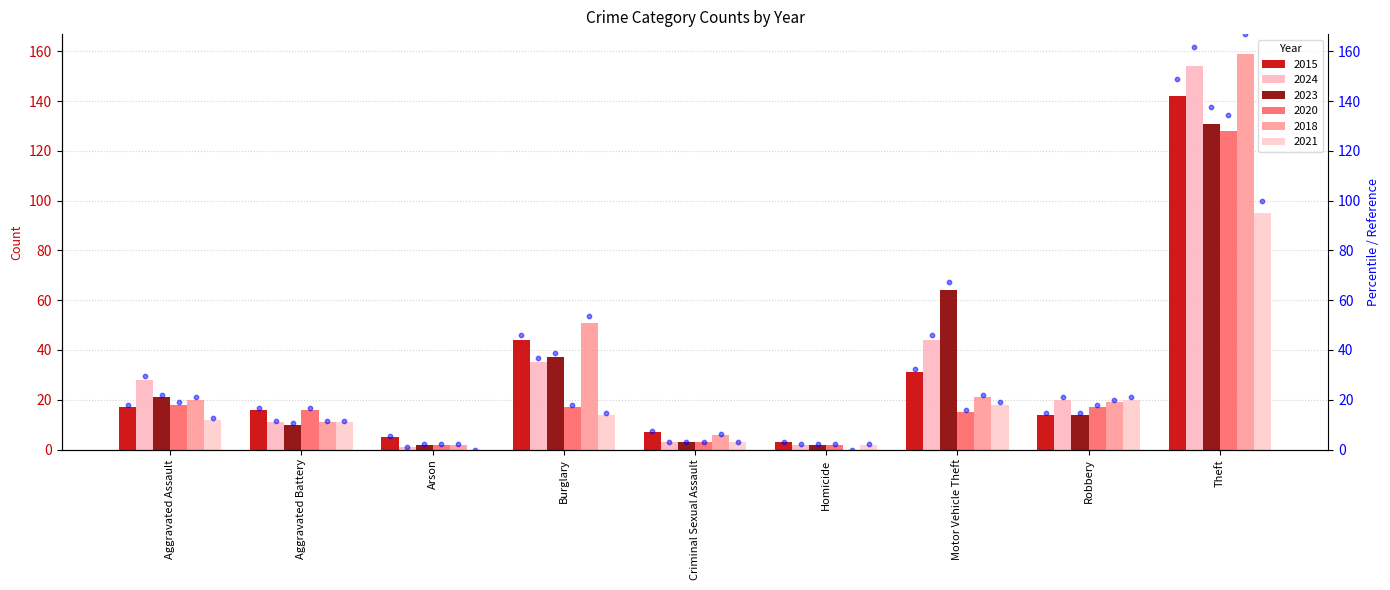

What is the ratio of the value at Theft to the value at Motor Vehicle Theft?

4.6